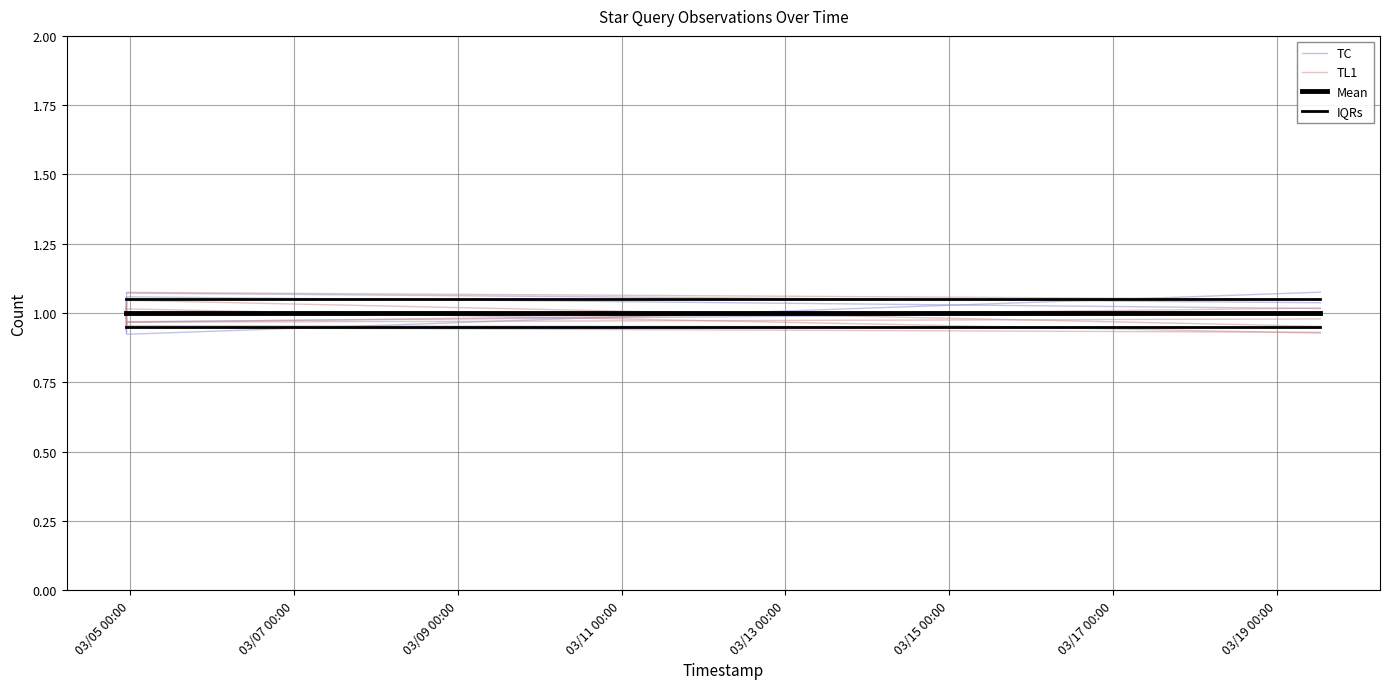

Is it true that IQRs equals 1.1 at 03/09 00:00?

True